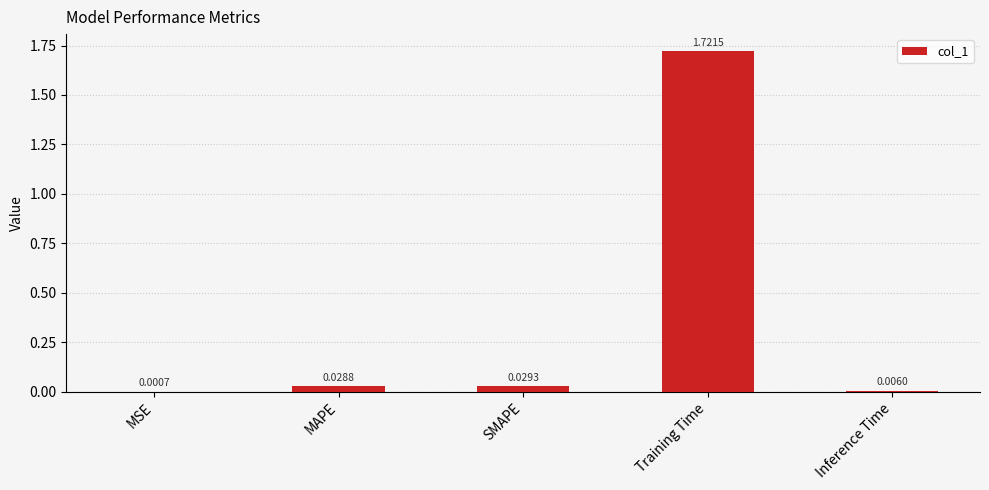

Which category has the highest value across all series?

Training Time